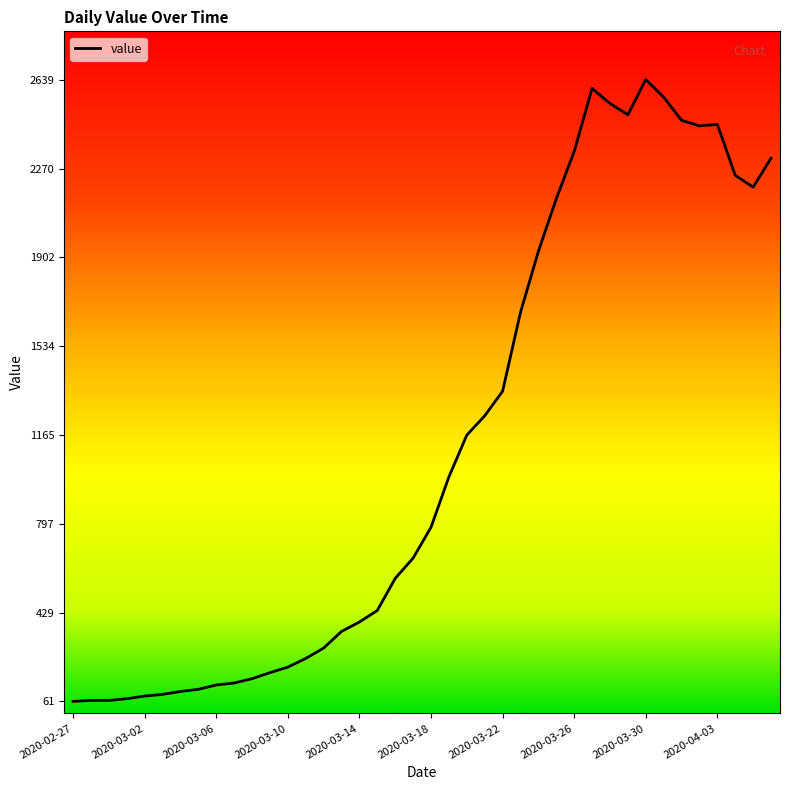

What is the maximum value shown in the chart?

2639